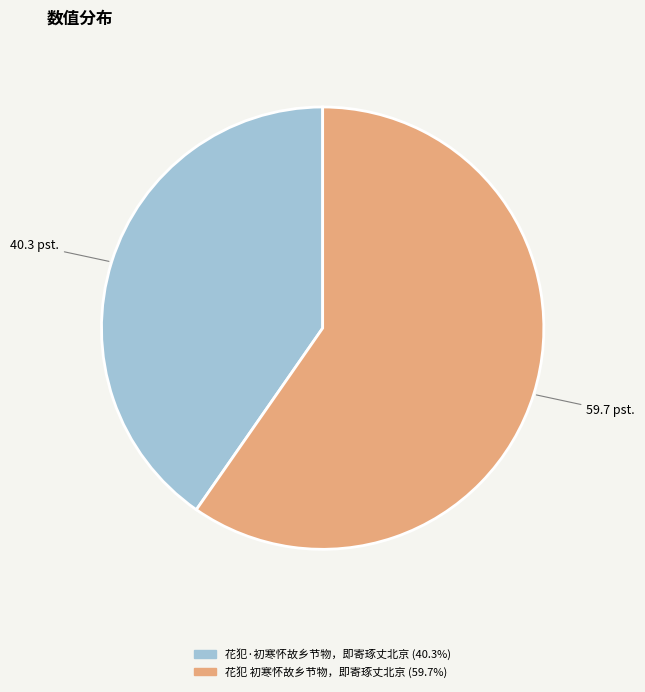

Which category has the smallest portion of the pie?

花犯·初寒怀故乡节物，即寄琢丈北京